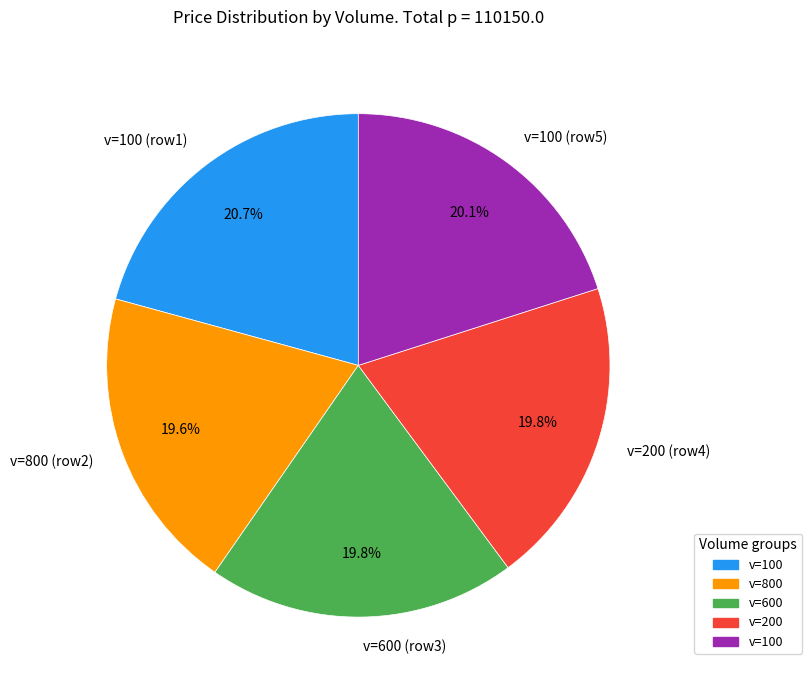

Is there a majority slice in this chart?

No